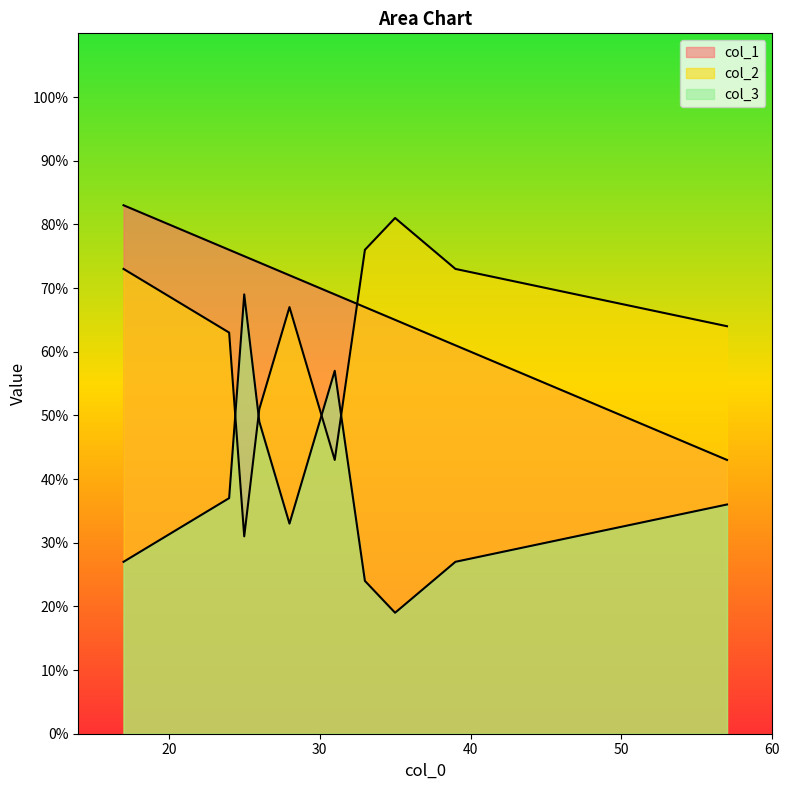

What is the greatest value displayed?

83